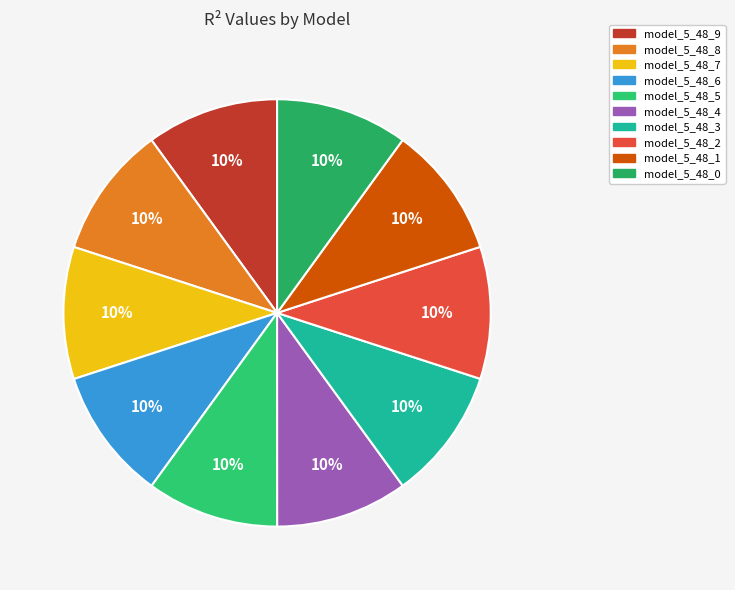

To the nearest percent, what is the combined percentage of model_5_48_6 and model_5_48_2?

20%